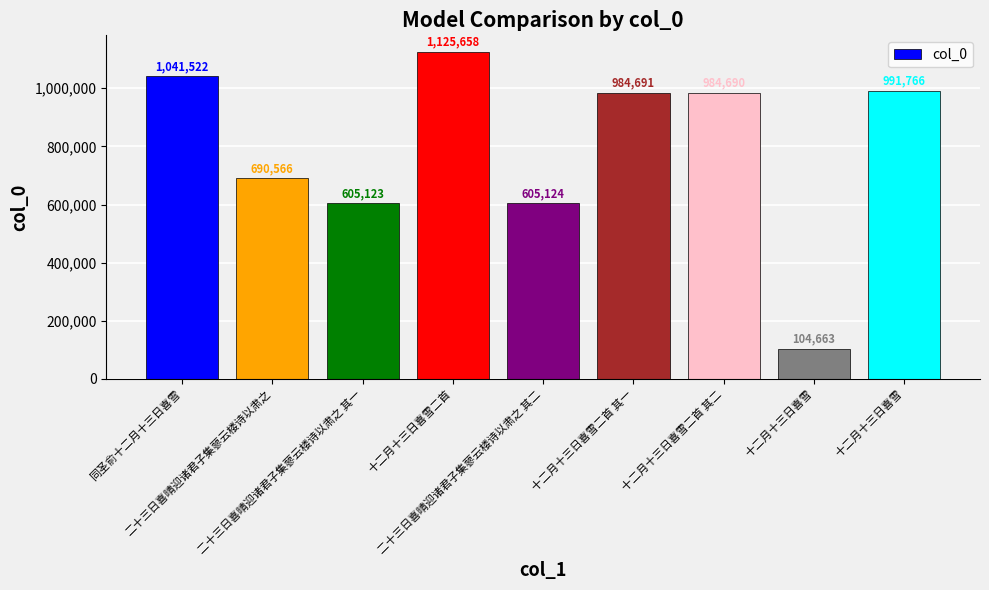

How many data points does each series have?

9